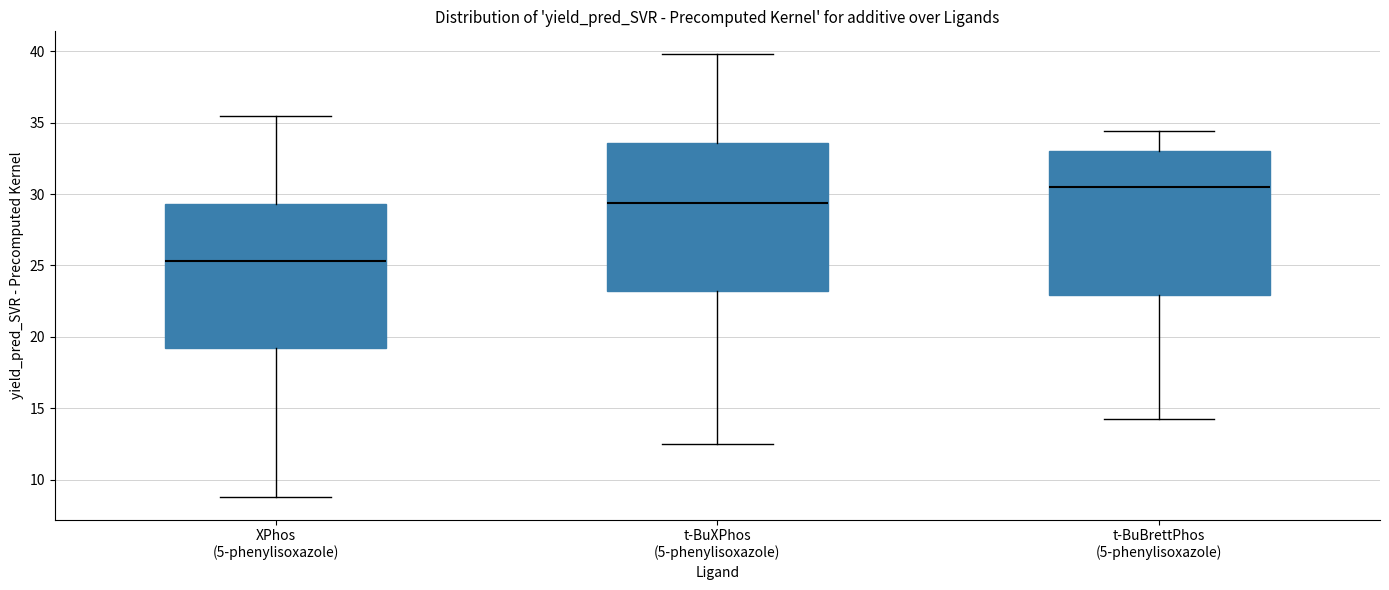

Where does the upper whisker of the box for t-BuBrettPhos (5-phenylisoxazole) end on the y-axis? The values are not printed on the chart, so give them approximately, as read against the axis.

34.5